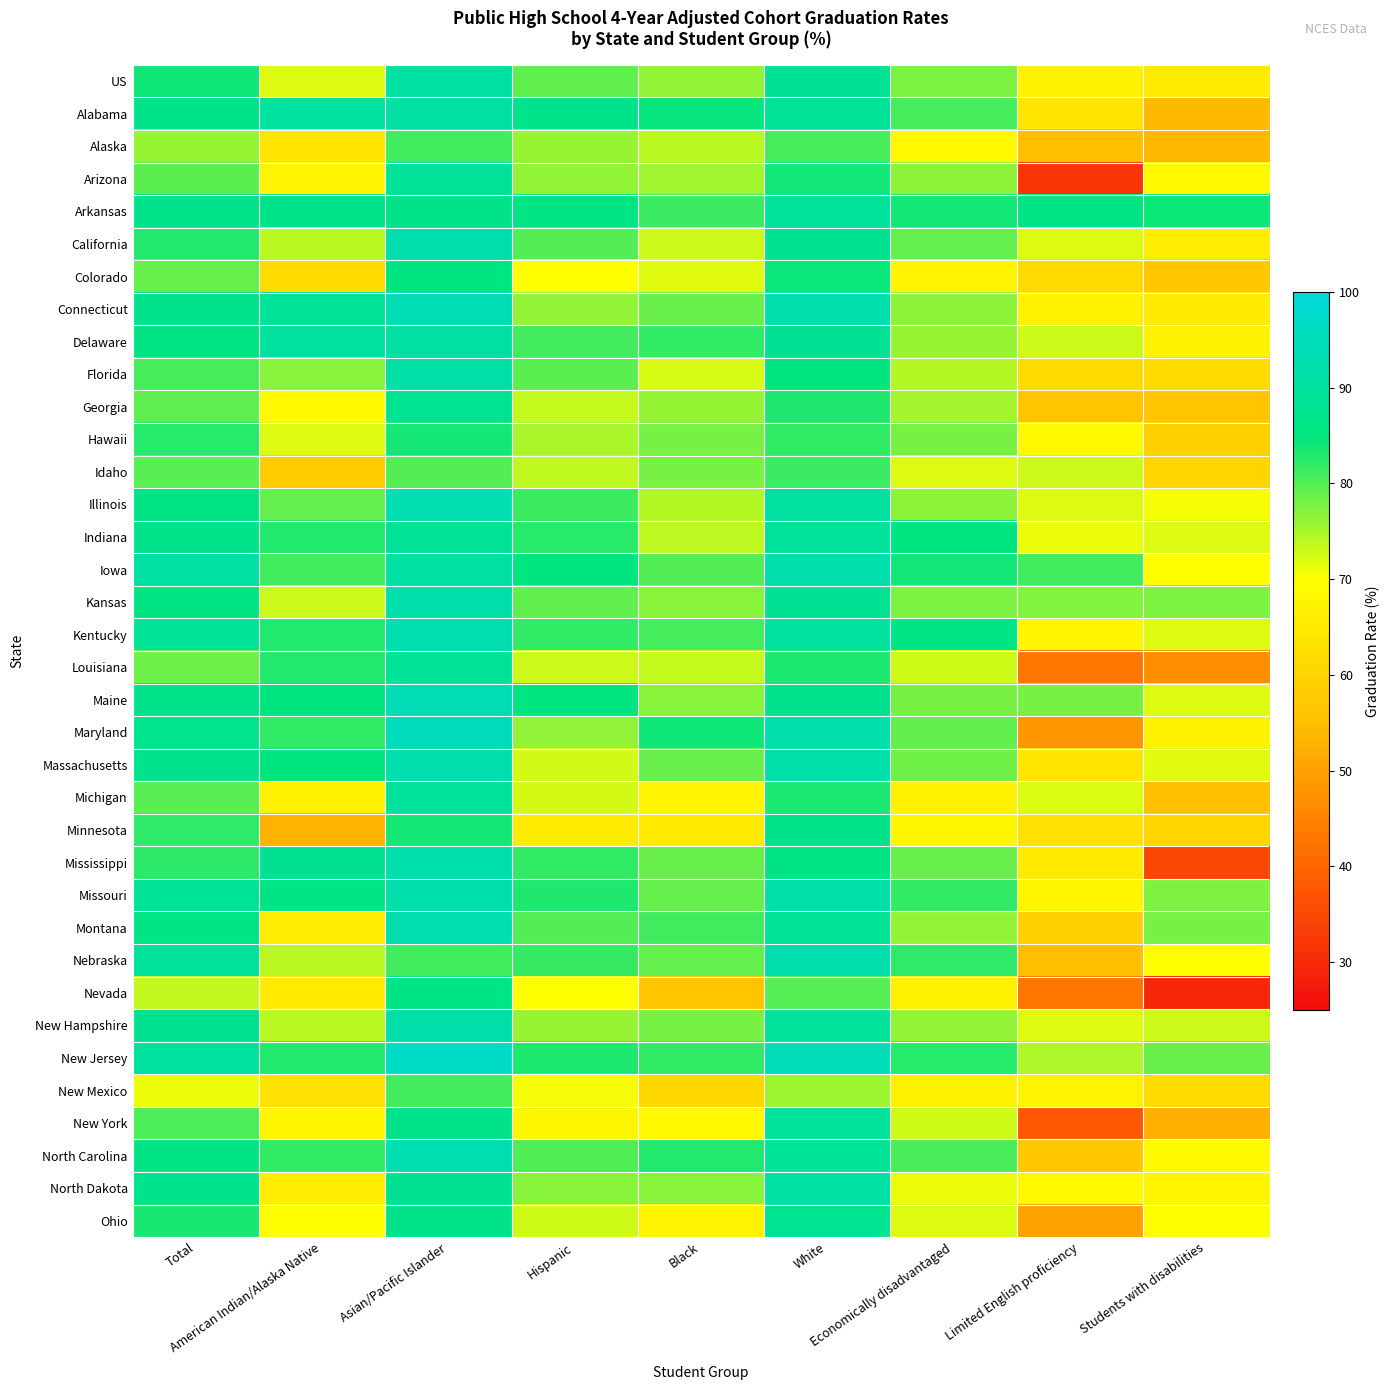

What is the total value across all series at Economically disadvantaged?

2747.5